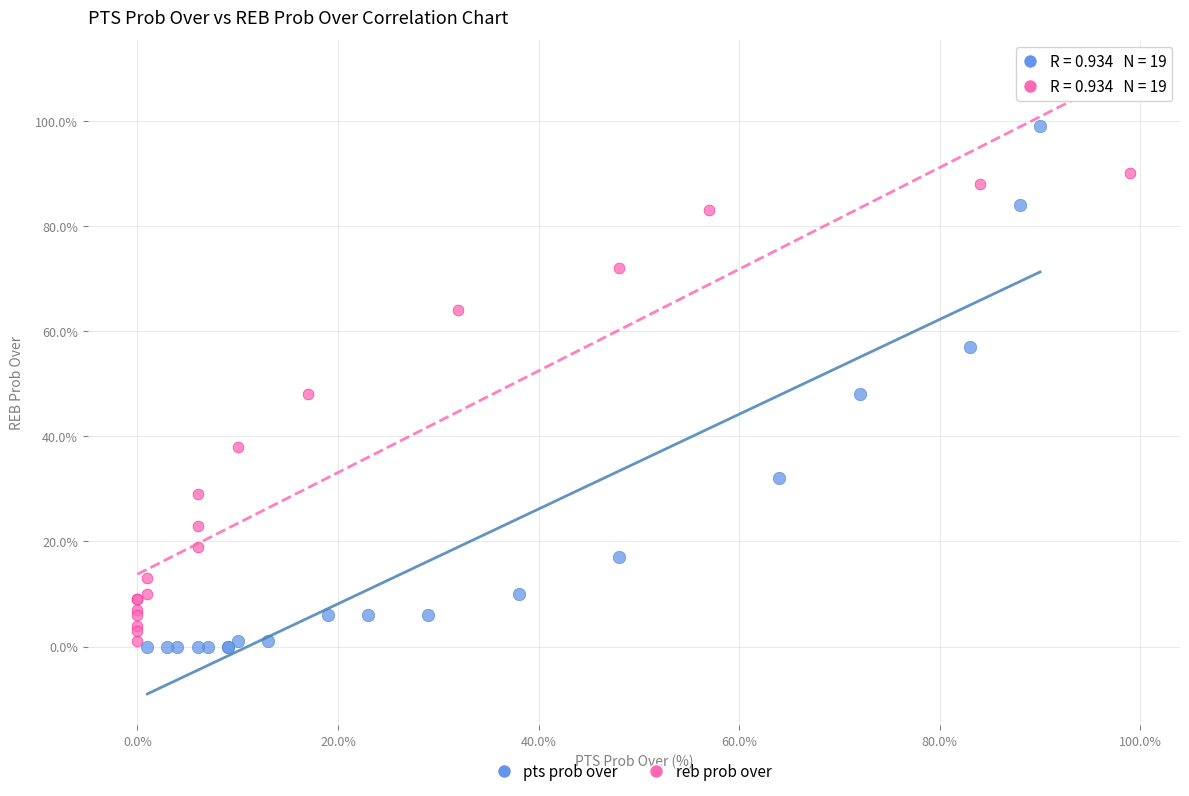

Which series has the widest spread of Y values?

pts prob over